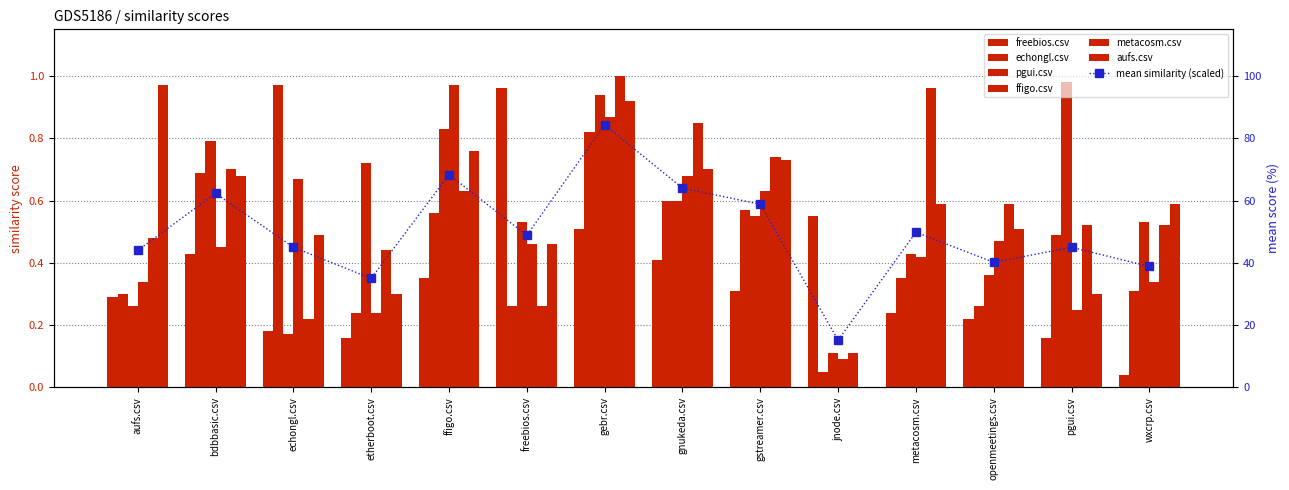

Is the value of aufs.csv at gnukeda.csv greater than the value of metacosm.csv at pgui.csv?

Yes